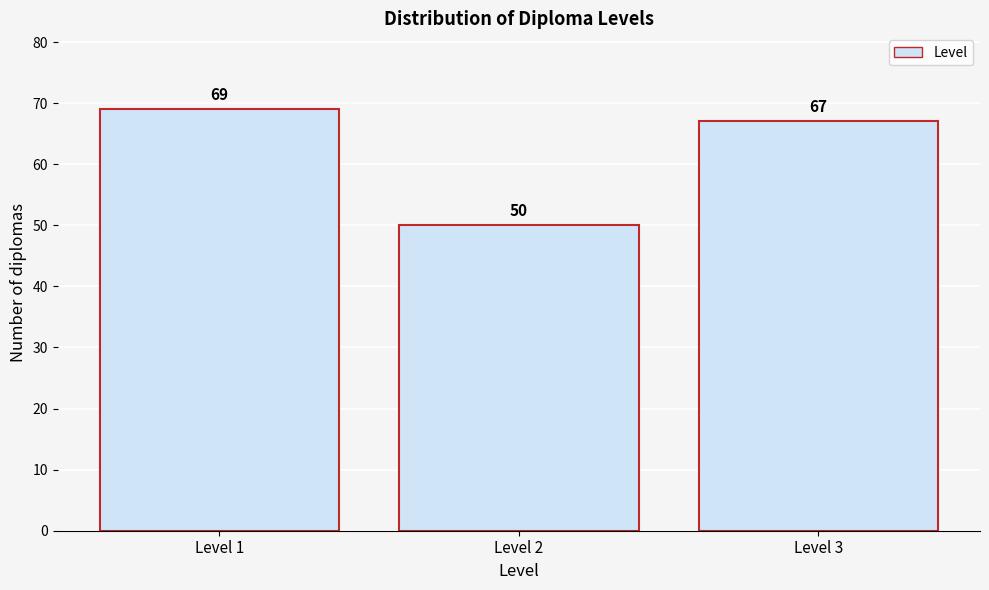

Reading left to right, extract all data points from this chart.

69	50	67